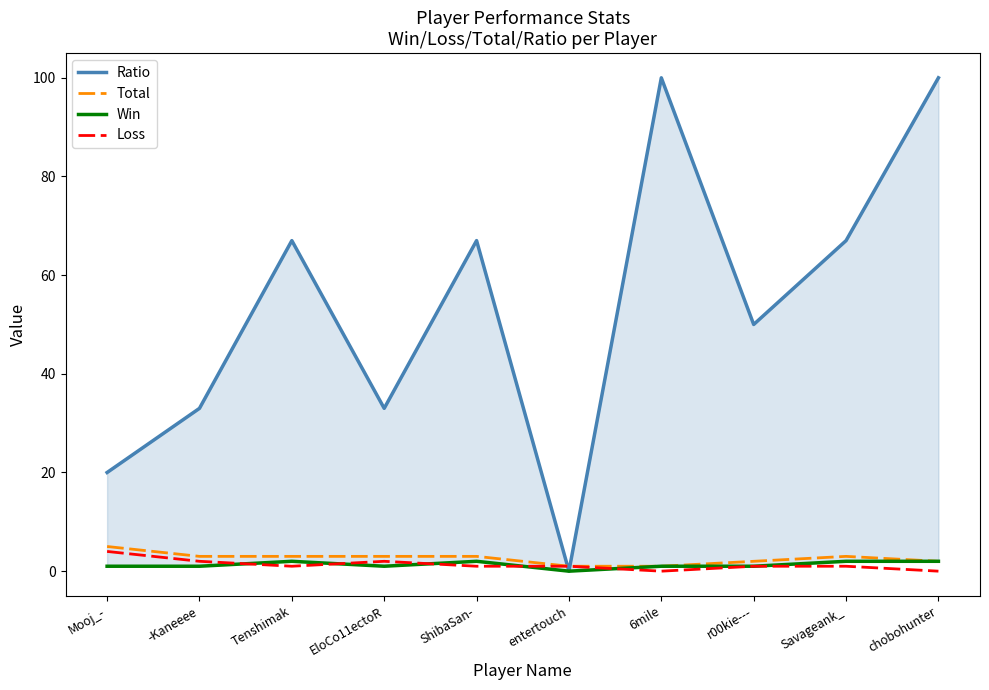

What is the label of the 4th point from the left?

EloCo11ectoR